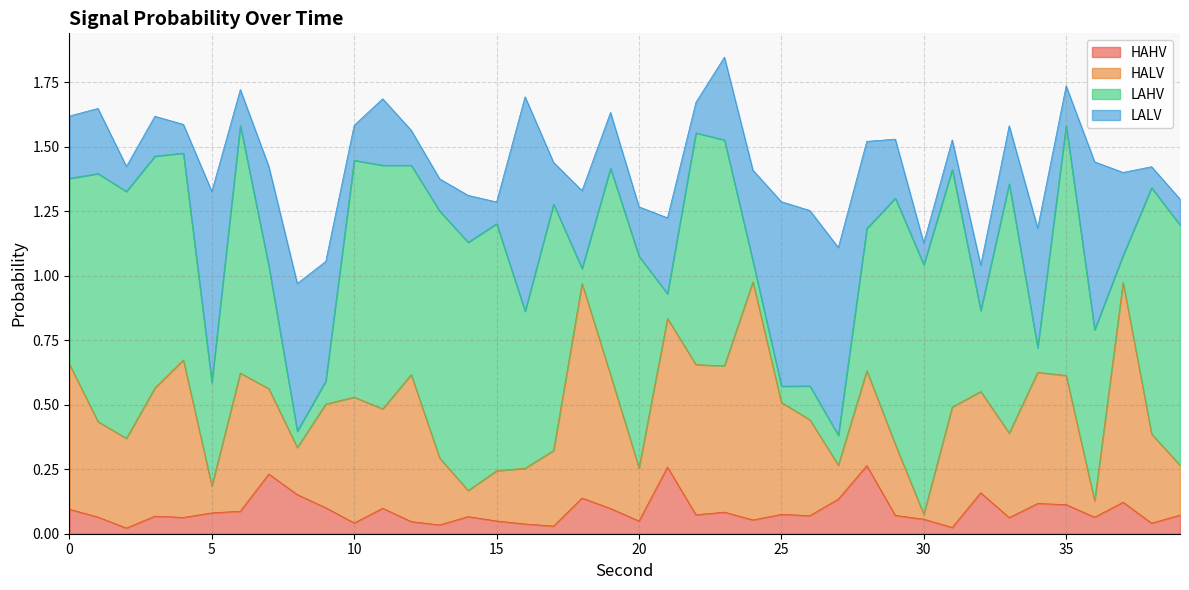

Does the chart have visible grid lines?

Yes